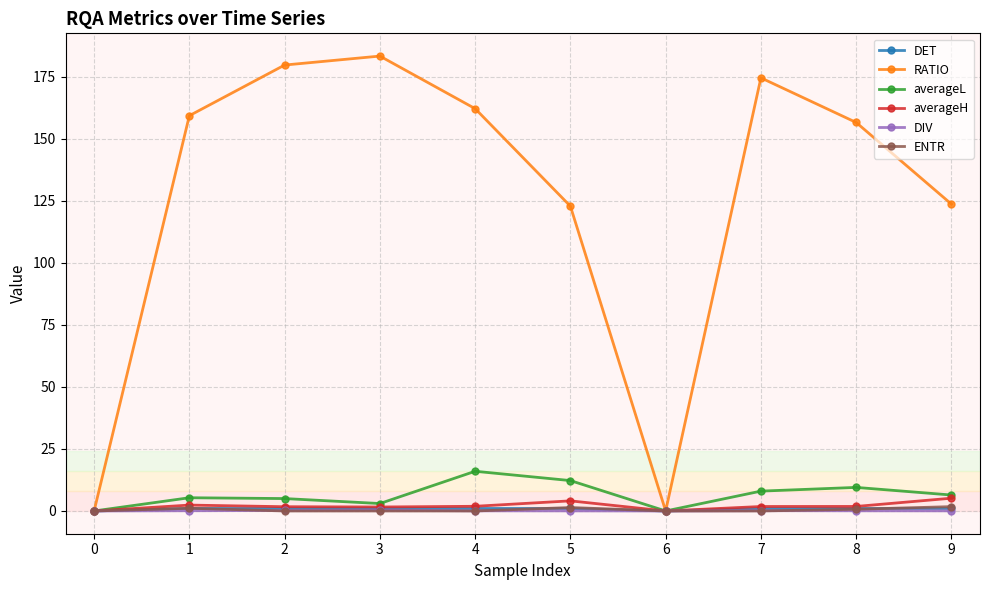

Between 3 and 5, which series saw the biggest shift?

RATIO